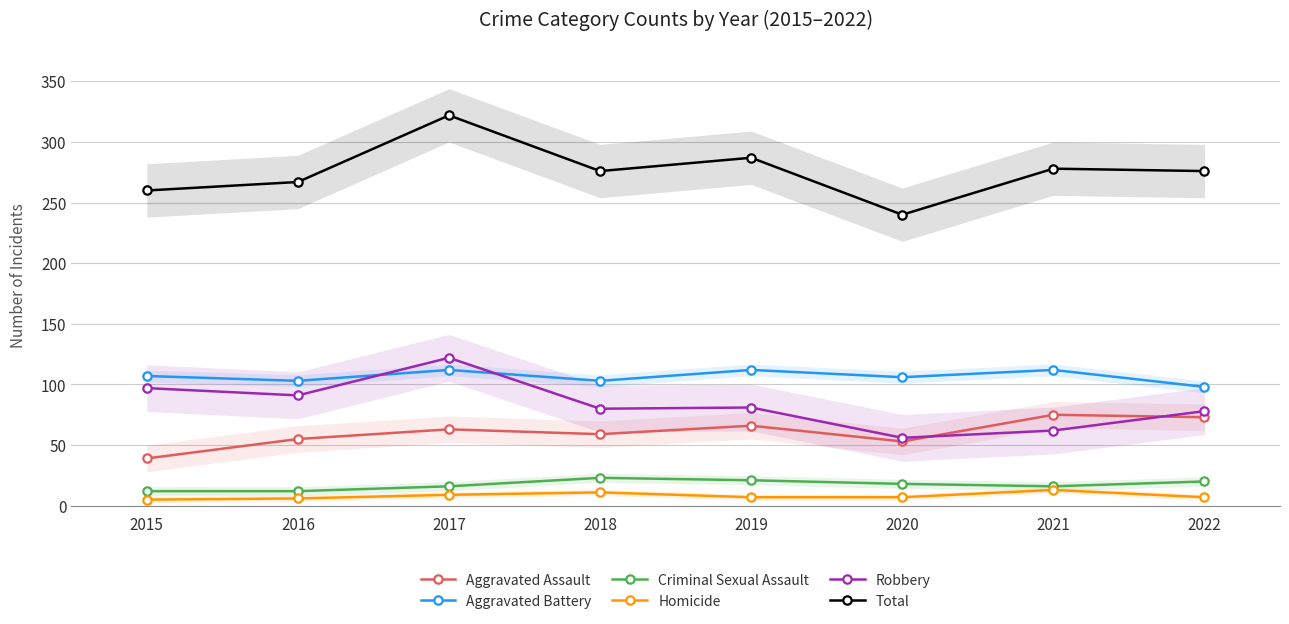

What is the minimum value for Homicide?

5